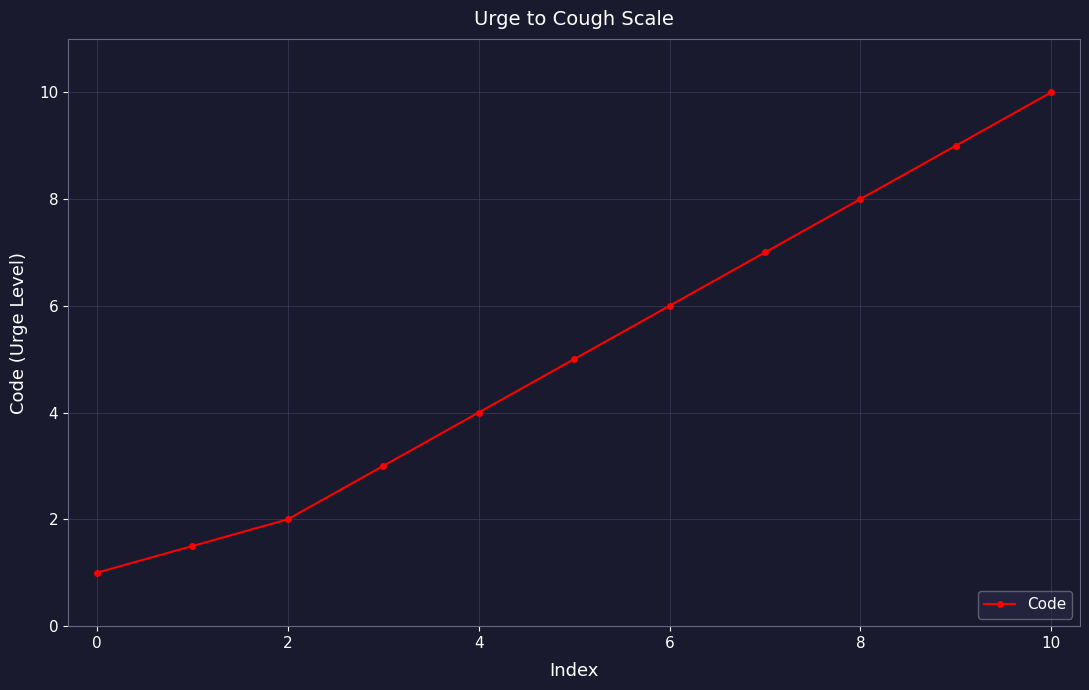

What is the value of the 10th point from the left?

9.0